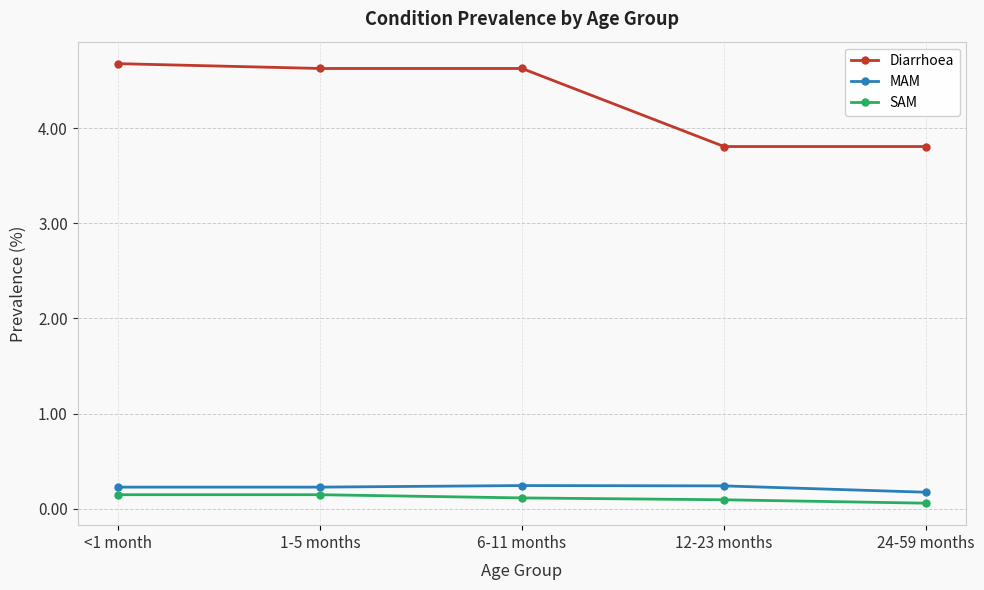

What is the total value across all series at <1 month?

5.1